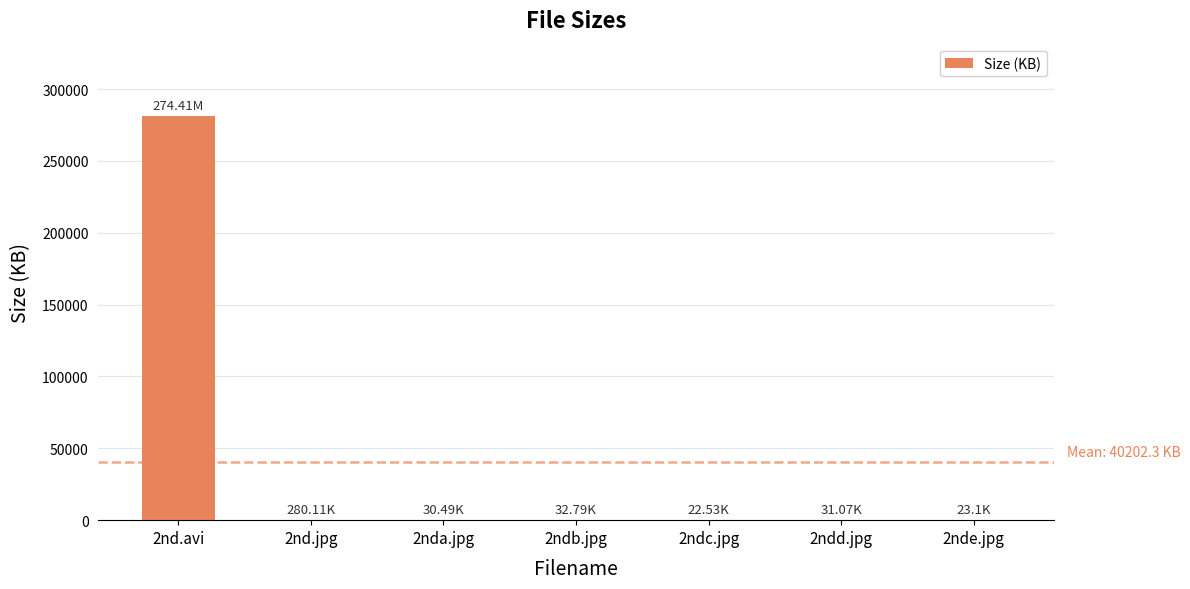

What is the sum of all values?

281415.9